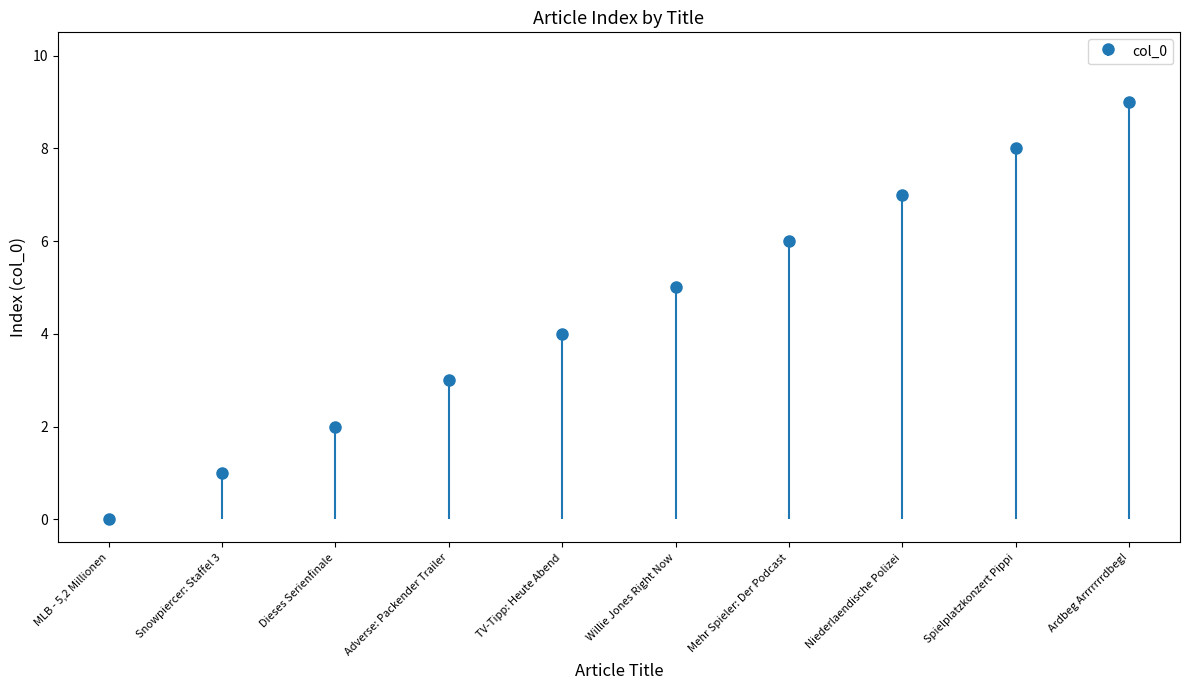

What is the label of the 3rd bar from the right?

Niederlaendische Polizei